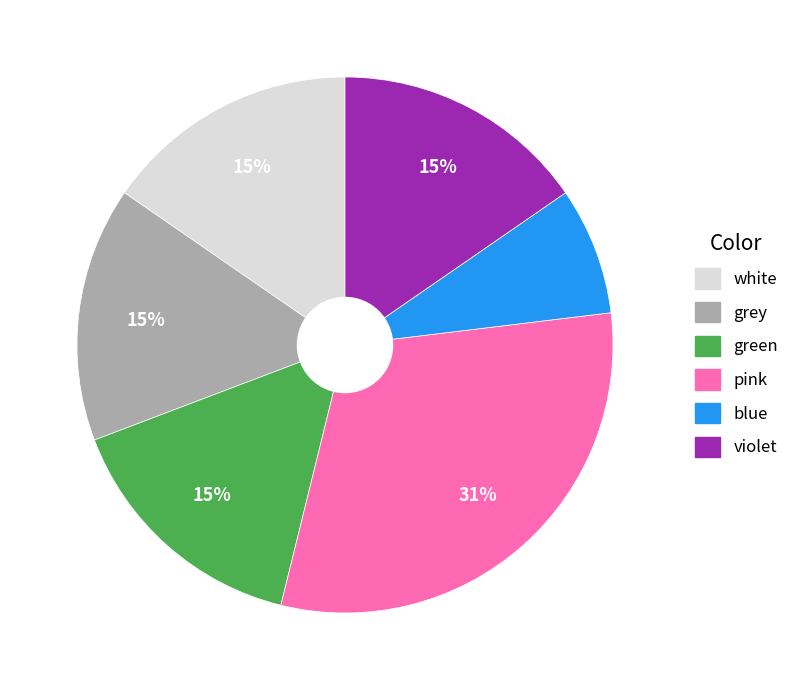

What is the ratio of the value at white to the value at pink?

0.5